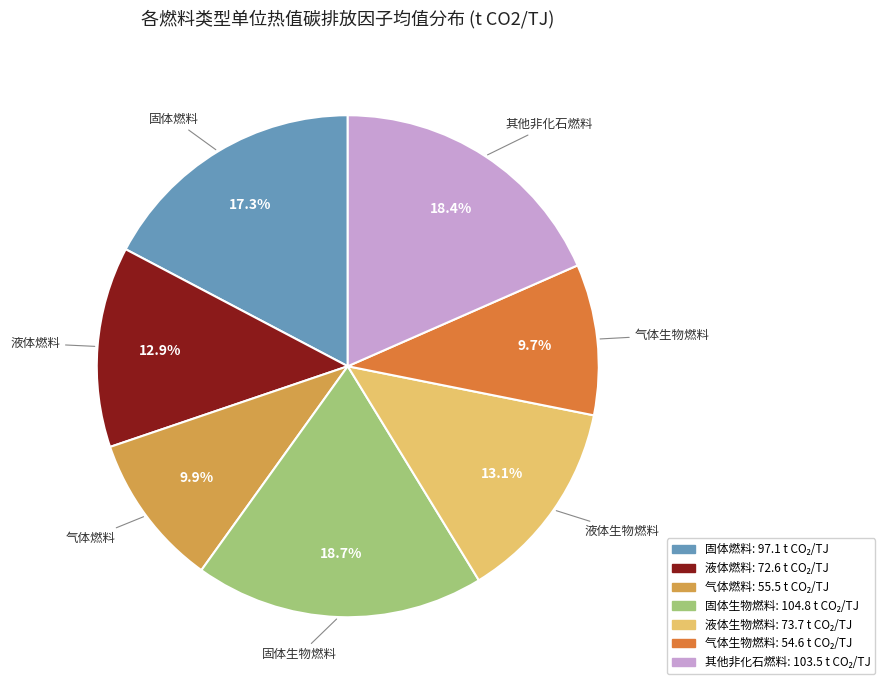

The 液体生物燃料 slice represents 13% of the pie. True or false?

True